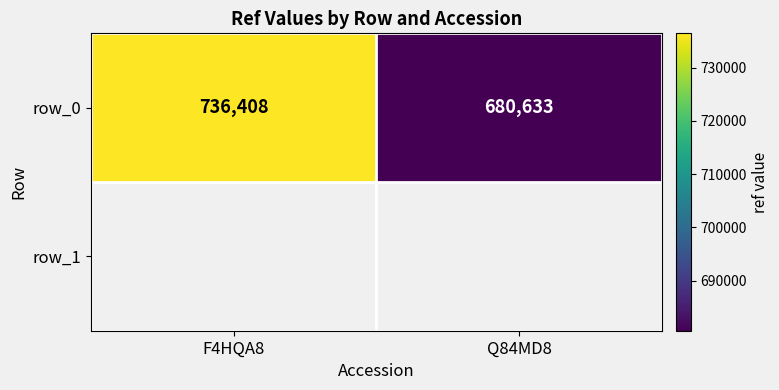

How many categories are shown in the chart?

2